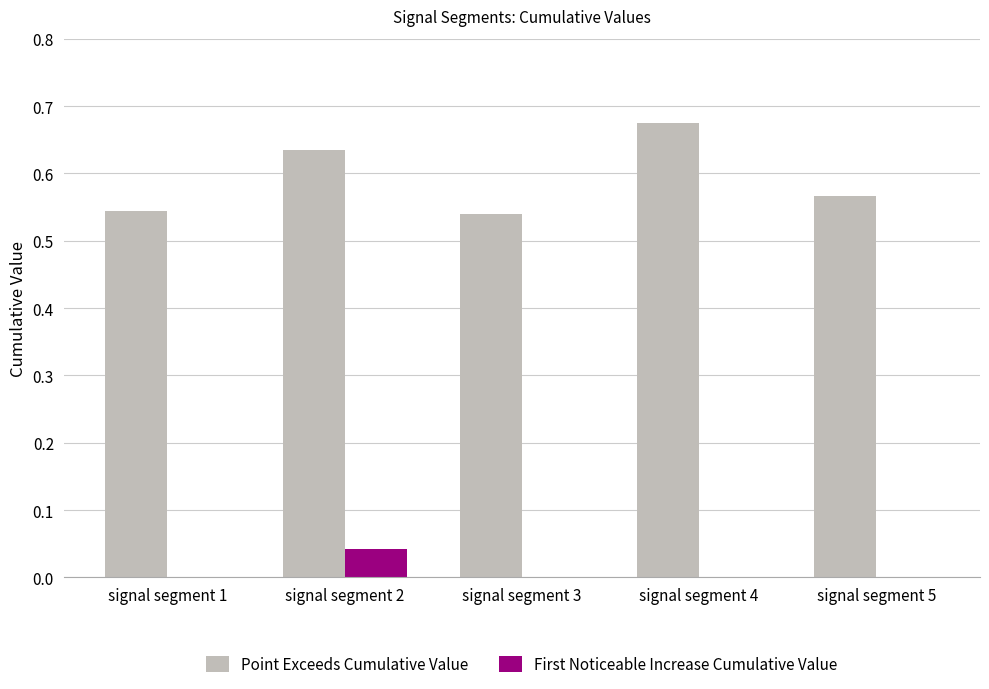

Count the Point Exceeds Cumulative Value values in the range 0 to 1.

5